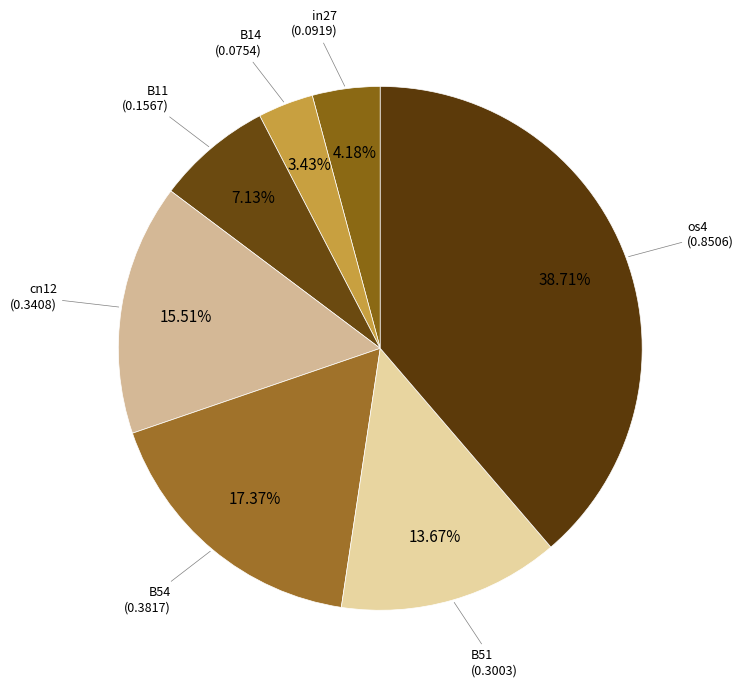

How many segments does this pie chart have?

7